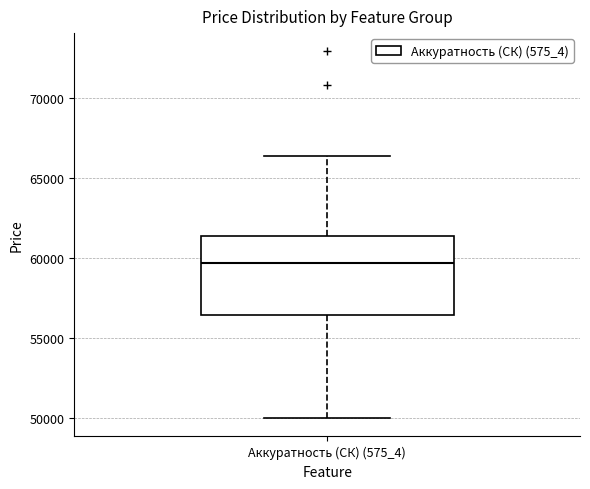

Transcribe this box plot: give where the median line is, the range the box spans, and where the two whiskers end, as read against the y-axis. The values are not printed on the chart, so give them approximately, as read against the axis.

median 59500, box 56500 to 61500, whiskers 50000 to 66500